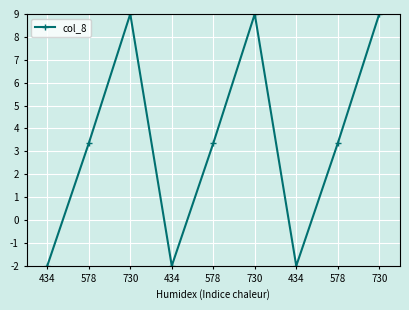

Rank the categories by value from lowest to highest.

434, 434, 434, 578, 578, 578, 730, 730, 730